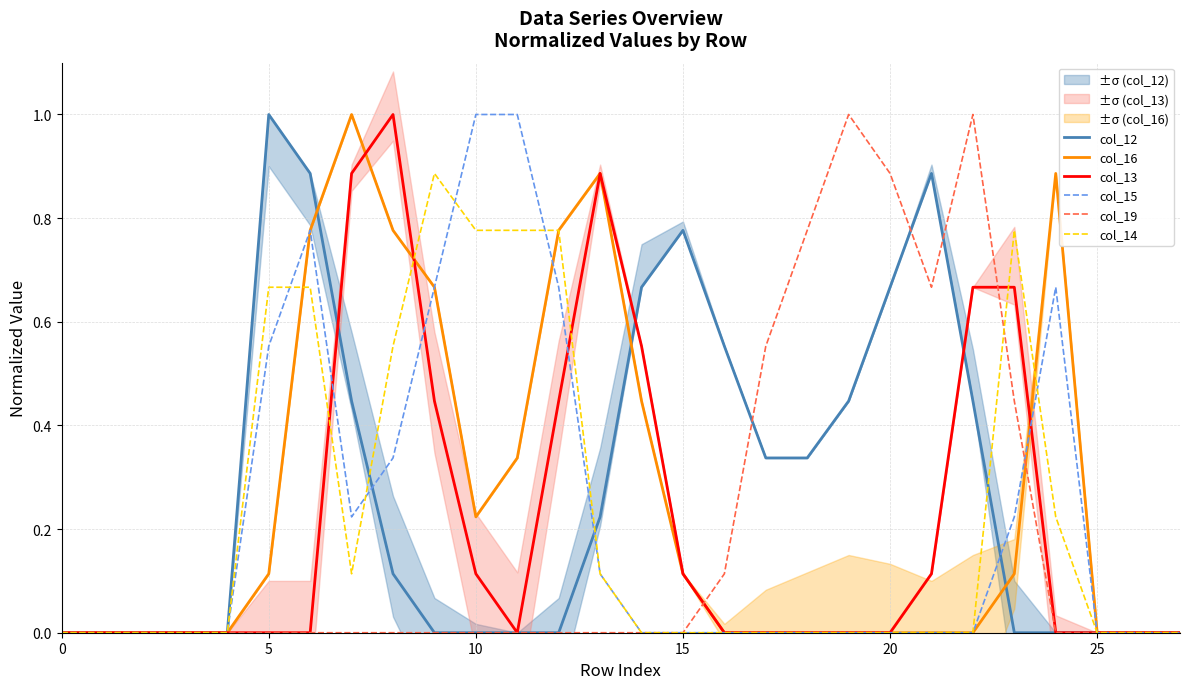

Which category has the highest value in the col_12 series?

5